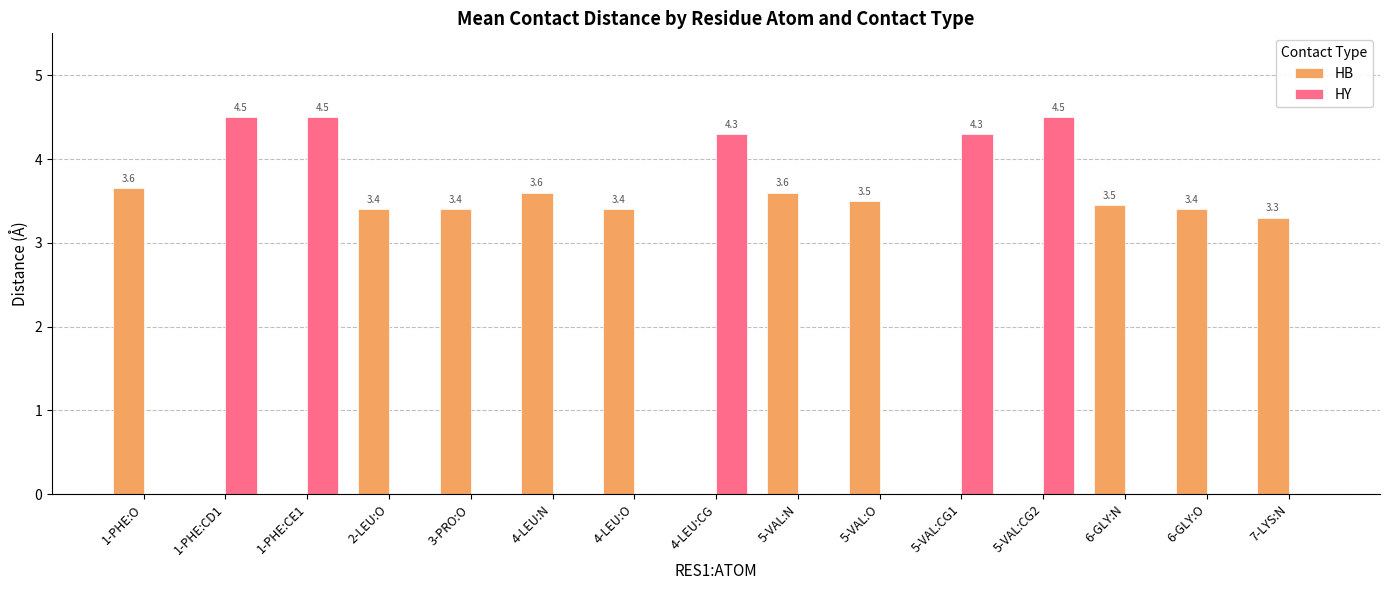

Is it true that HB equals 3.6 at 5-VAL:N?

True